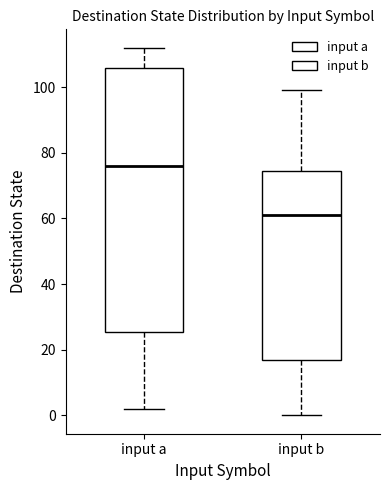

Reading left to right, read every box against the y-axis: the position of its median line, the range the box covers, and the ends of its whiskers. The values are not printed on the chart, so give them approximately, as read against the axis.

input a: median 76, box 26 to 106, whiskers 2 to 112
input b: median 62, box 16 to 74, whiskers 0 to 100